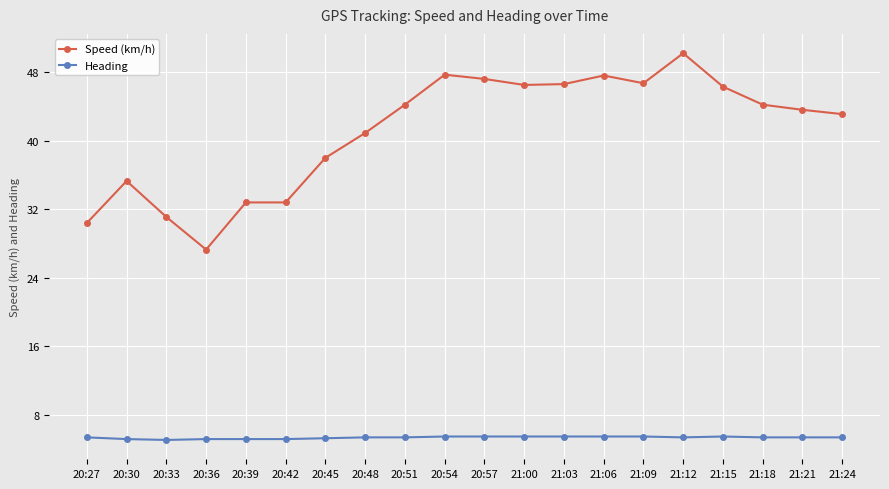

What is the spread (max minus min) of values at 21:18?

38.8